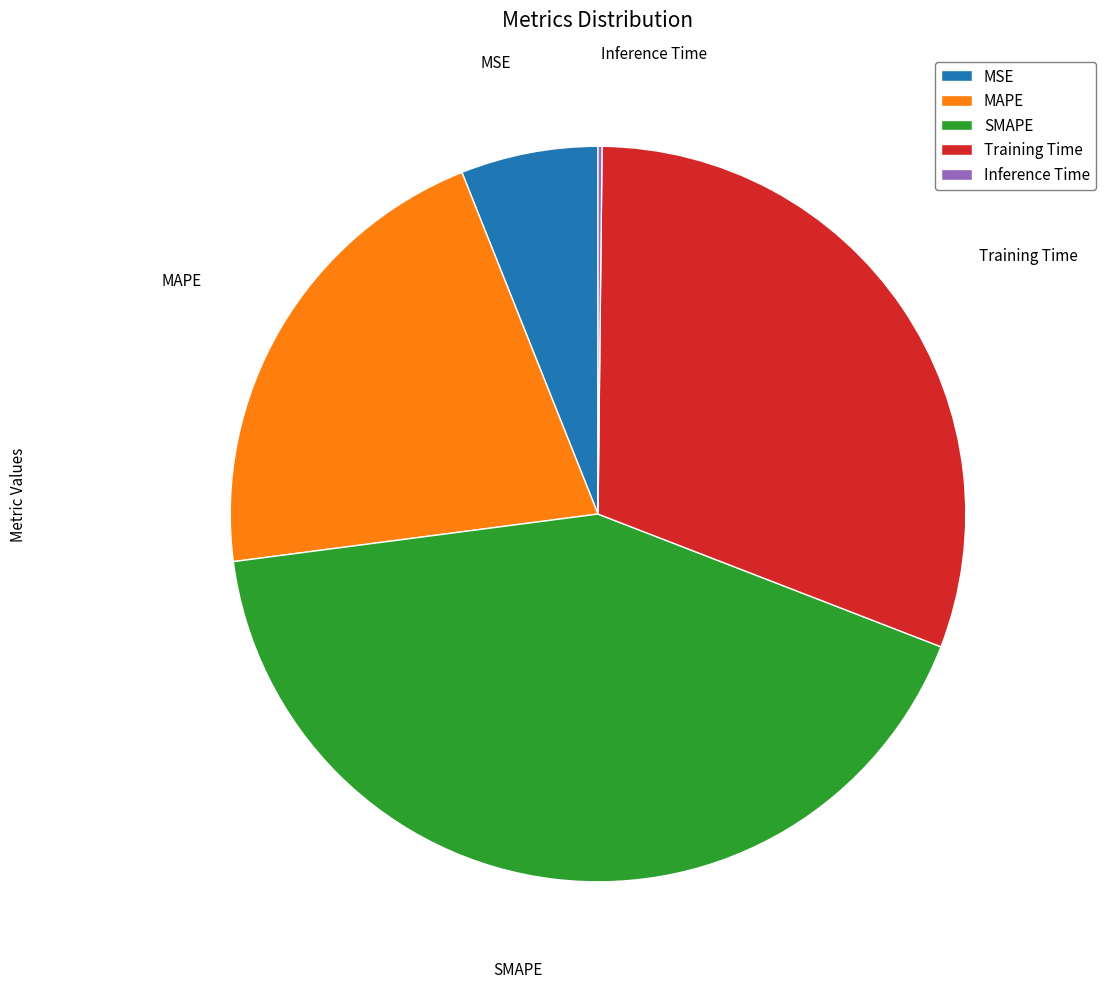

The MSE slice represents 6% of the pie. True or false?

True